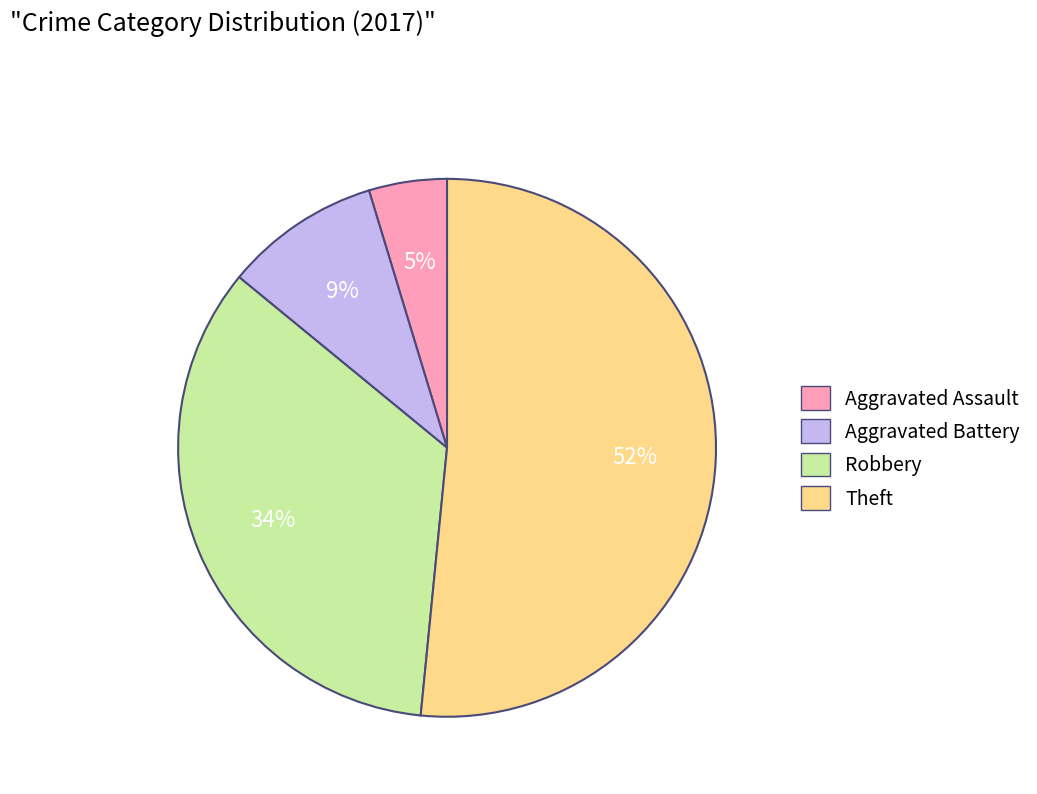

Do Aggravated Assault and Theft together represent more than half of the pie?

Yes